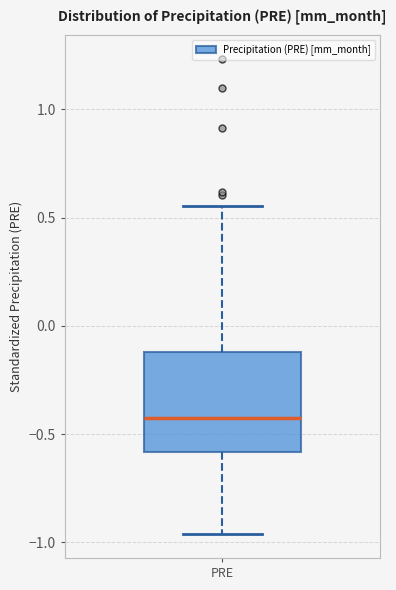

Read this box plot against the y-axis: the position of the median line, the range covered by the box, and the ends of both whiskers. The values are not printed on the chart, so give them approximately, as read against the axis.

median -0.45, box -0.60 to -0.10, whiskers -0.95 to 0.55